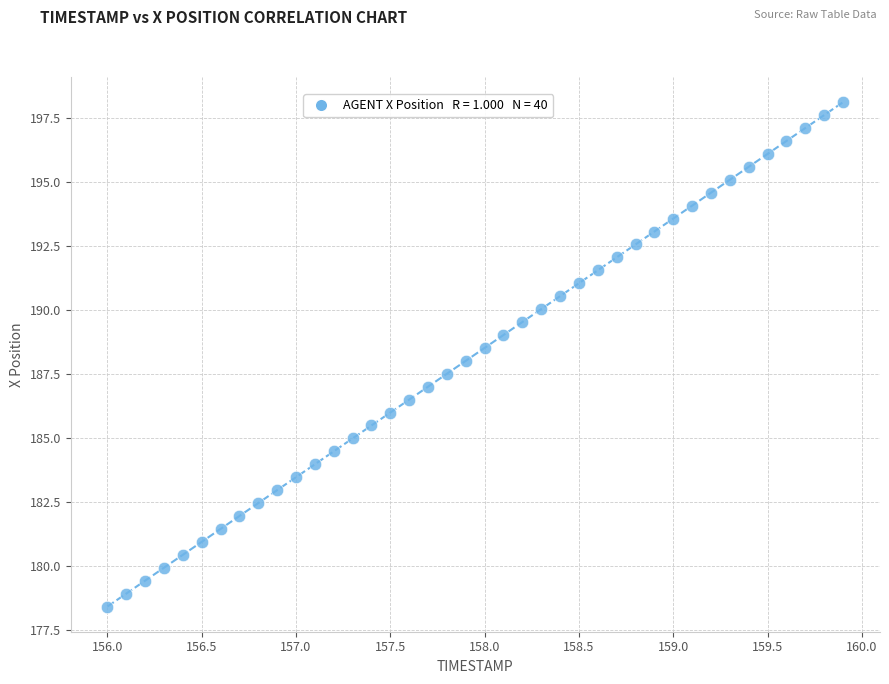

What is the range of Y values (max minus min)?

19.7